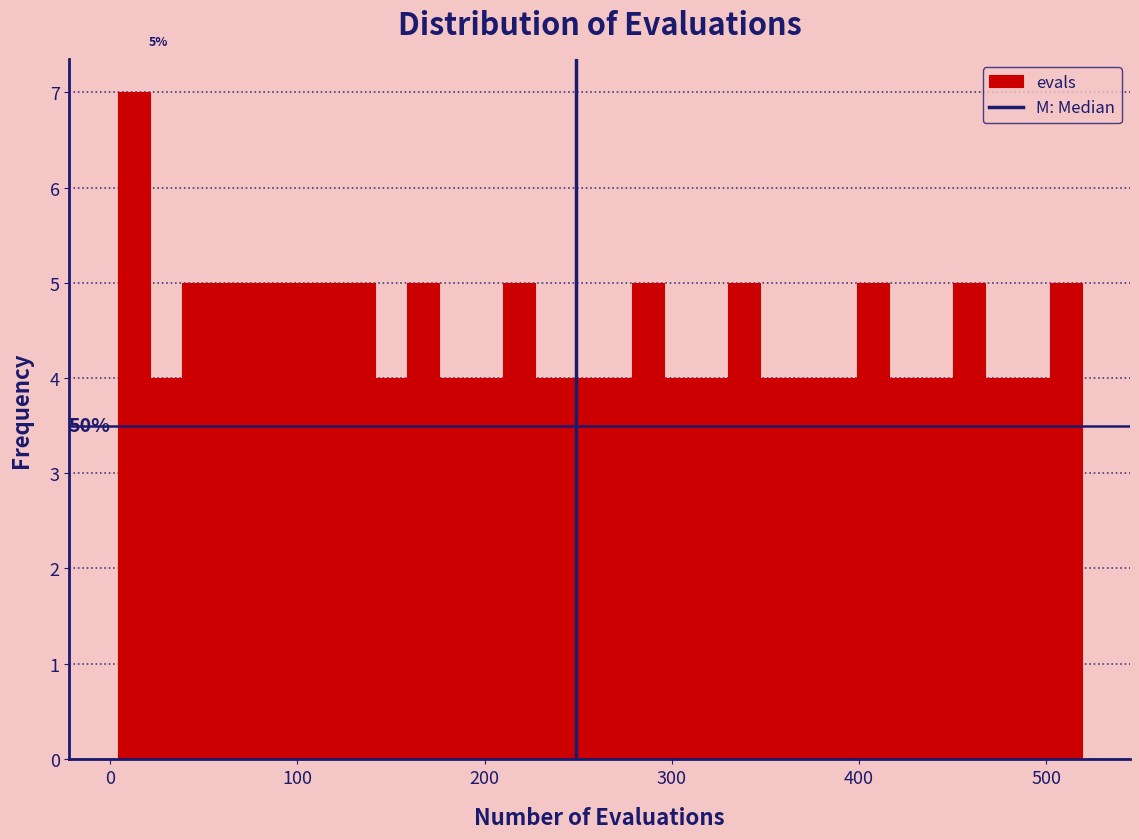

Around what value on the x-axis is the tallest bar? Give the approximate position of its centre, as read against the axis.

10